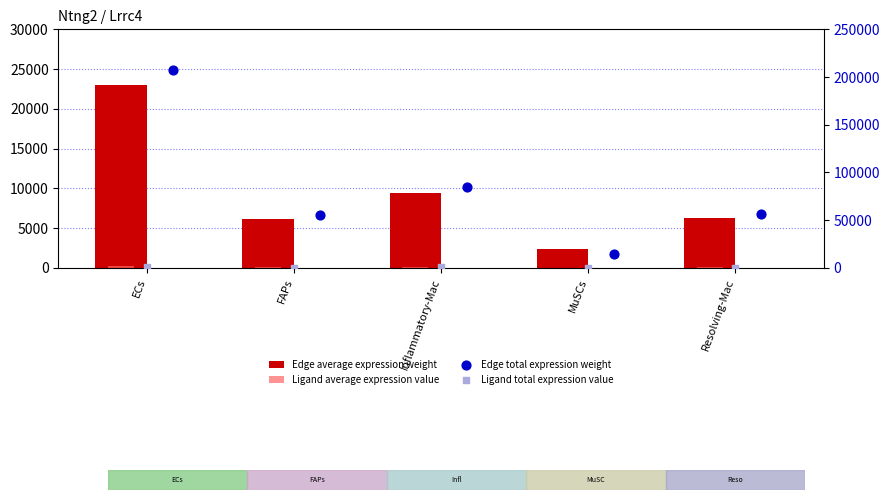

Which series reaches the maximum Y coordinate?

Edge total expression weight